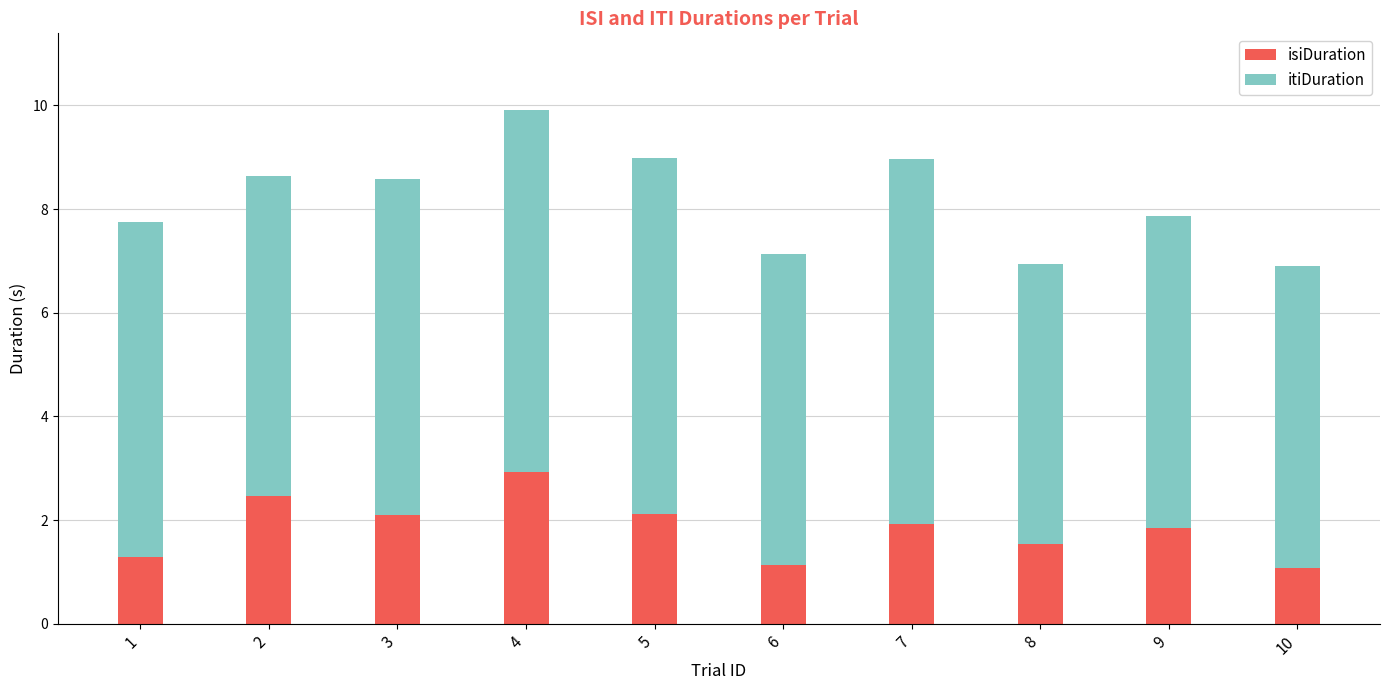

The isiDuration series shows 2.3 at 1. True or false?

False